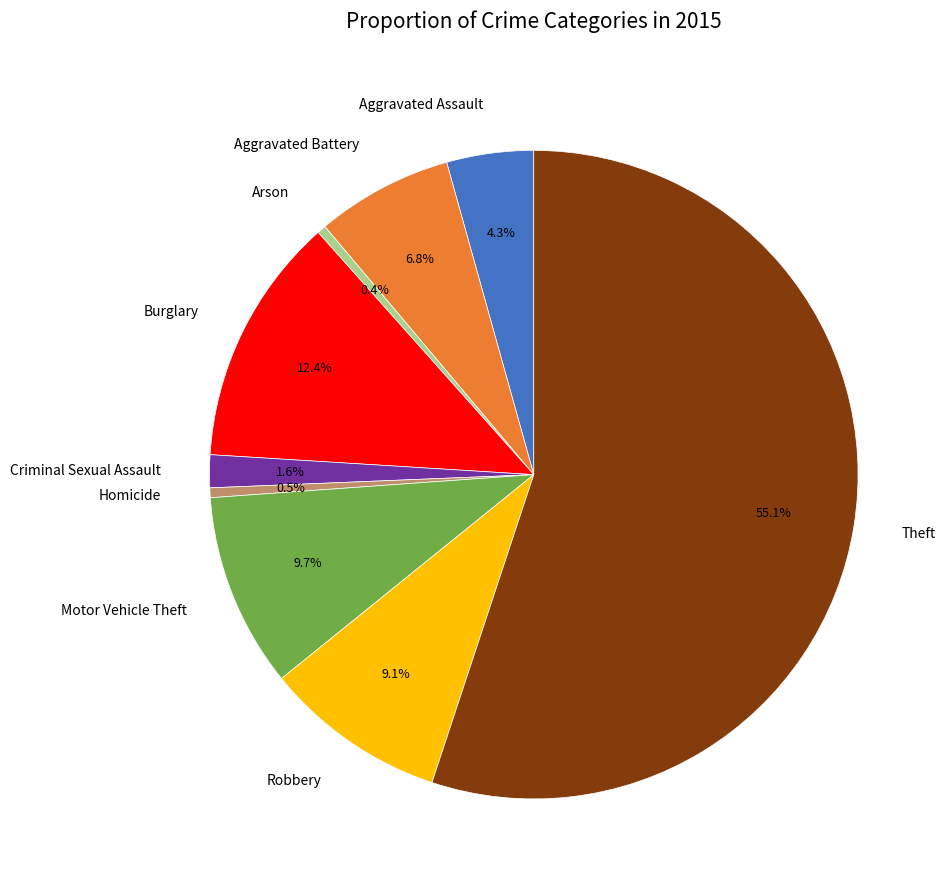

To the nearest percent, what is the average slice percentage?

11%